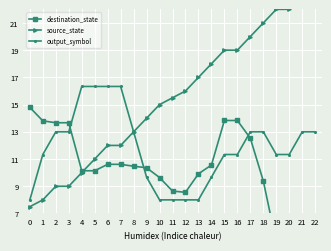

What is the minimum value for output_symbol?

8.0